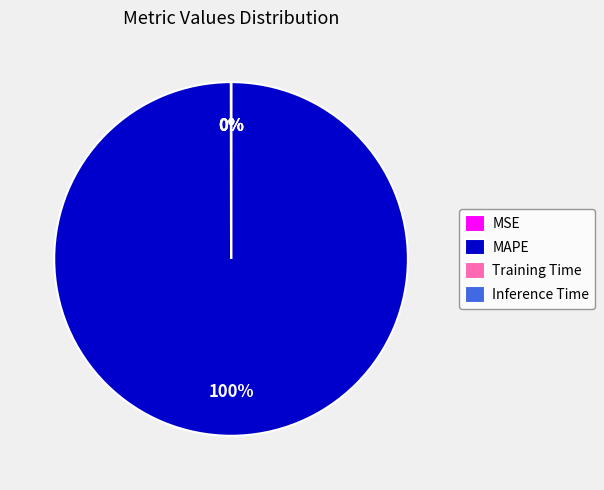

Which category has the biggest portion of the pie?

MAPE